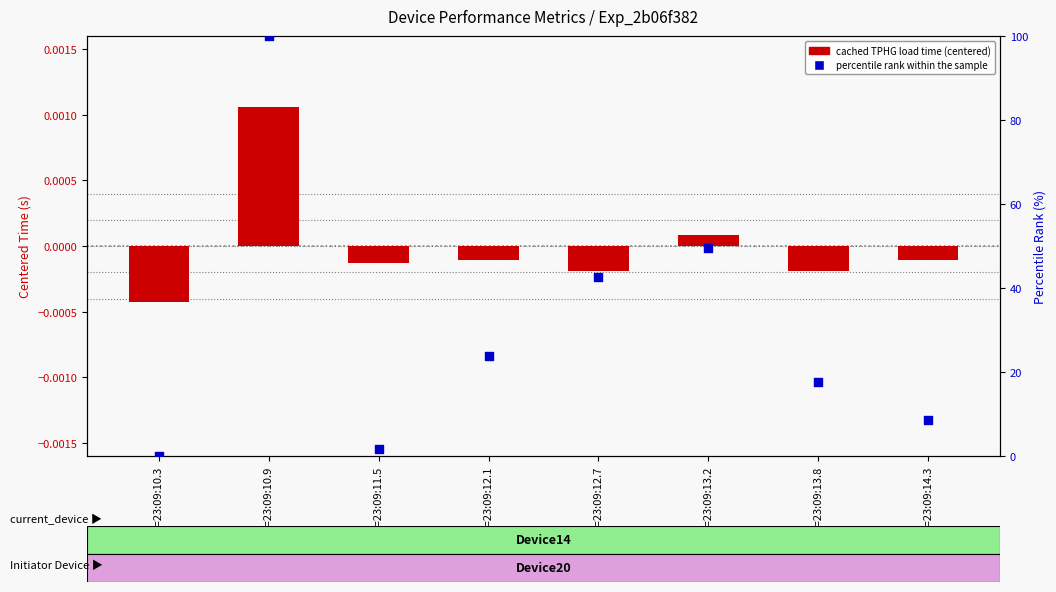

Which series has the largest Y range (max minus min)?

percentile rank within the sample